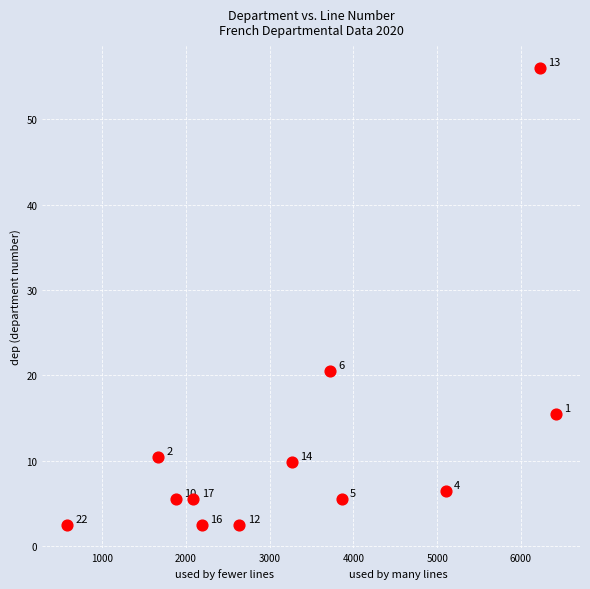

What is the average X value?

3302.4